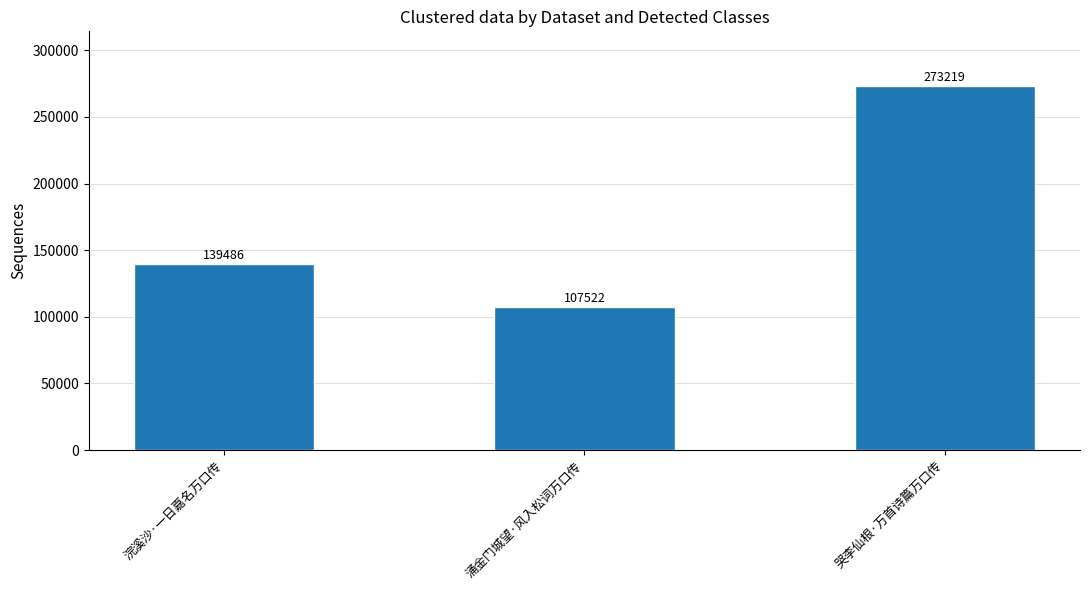

What is the average value?

173409